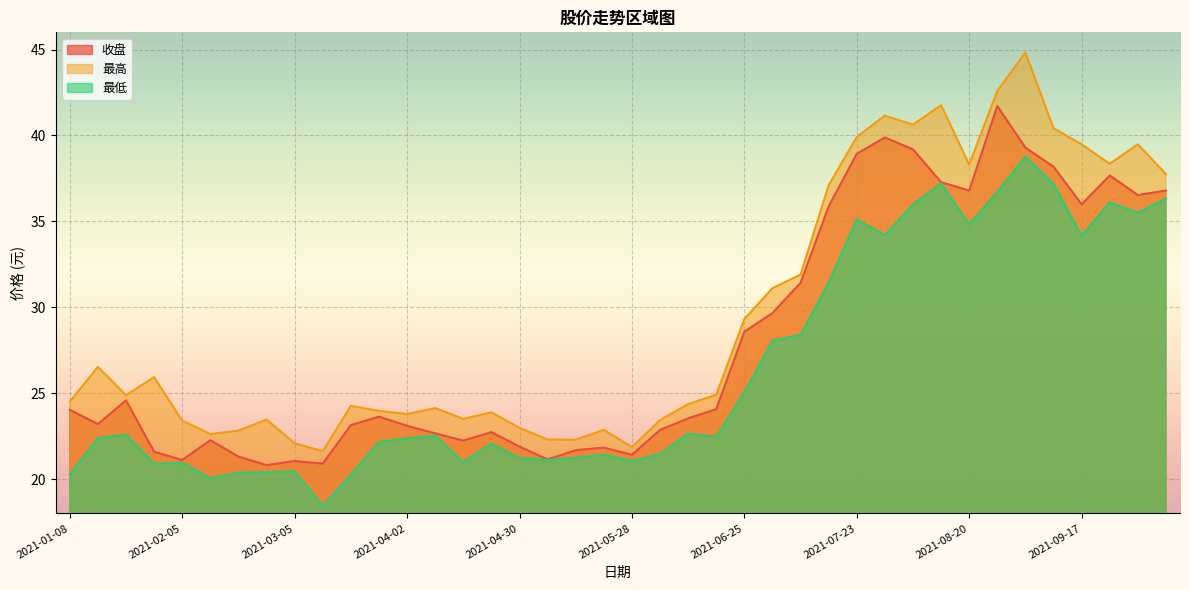

Reading left to right, extract all data points from this chart.

收盘: 24.0	23.2	24.6	21.6	21.1	22.3	21.3	20.8	21.1	20.9	23.1	23.6	23.1	22.7	22.2	22.7	21.9	21.1	21.7	21.8	21.4	22.9	23.5	24.1	28.6	29.7	31.4	35.9	38.9	39.9	39.2	37.3	36.8	41.7	39.3	38.2	36.0	37.7	36.5	36.8
最高: 24.5	26.5	24.9	25.9	23.4	22.6	22.8	23.5	22.1	21.6	24.3	24.0	23.8	24.1	23.5	23.9	23.0	22.3	22.3	22.9	21.9	23.4	24.4	24.9	29.3	31.1	31.9	37.1	39.9	41.1	40.6	41.8	38.3	42.6	44.8	40.4	39.5	38.4	39.5	37.8
最低: 20.3	22.4	22.6	20.9	20.9	20.0	20.4	20.4	20.4	18.4	20.3	22.2	22.4	22.5	21.0	22.1	21.2	21.1	21.2	21.4	21.1	21.5	22.6	22.5	25.0	28.1	28.4	31.4	35.1	34.2	36.0	37.2	34.8	36.7	38.8	37.2	34.1	36.1	35.5	36.3